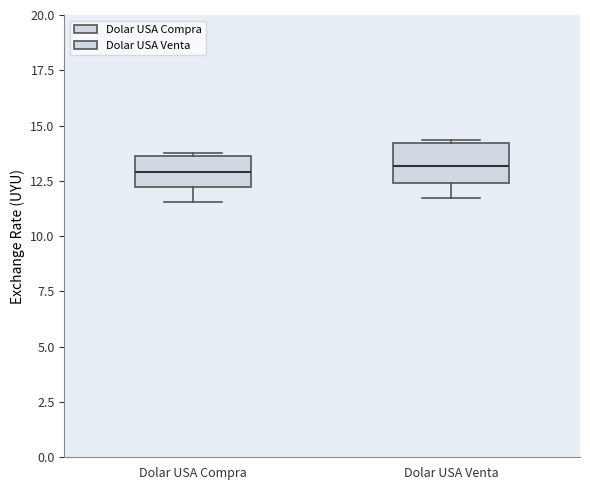

Where does the lower whisker of the box for Dolar USA Venta end on the y-axis? The values are not printed on the chart, so give them approximately, as read against the axis.

11.5